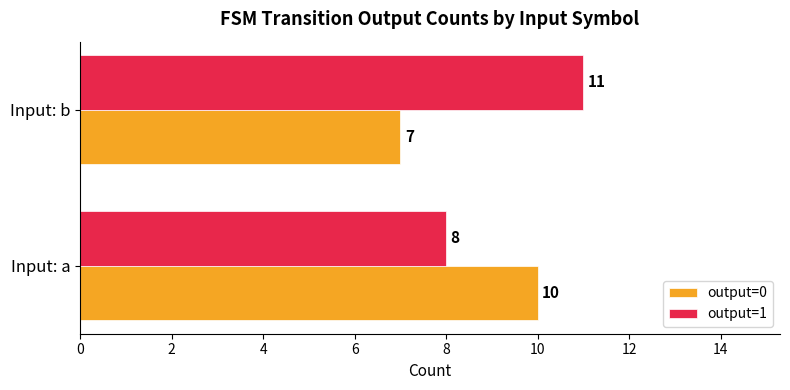

How many data points in output=1 are less than 11?

1